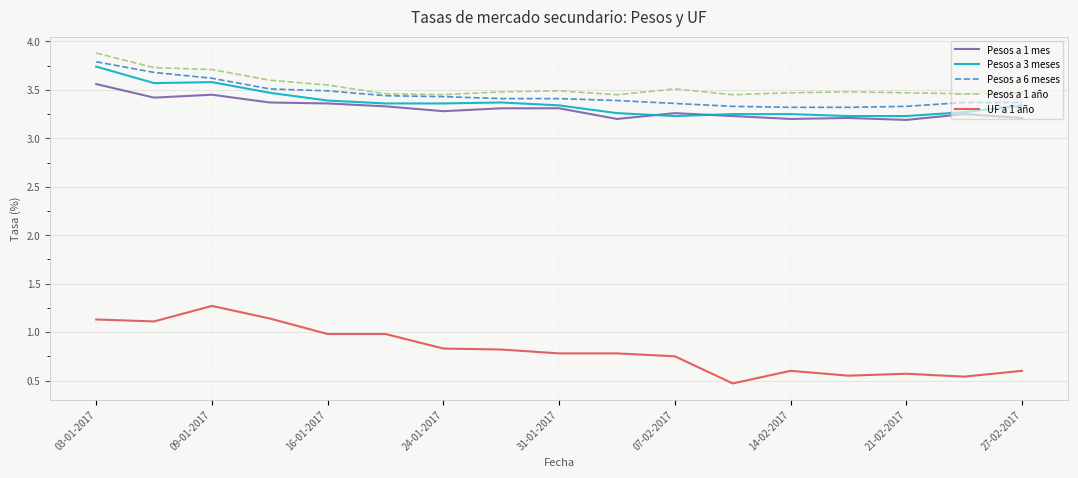

At how many categories does at least one series exceed 1?

17